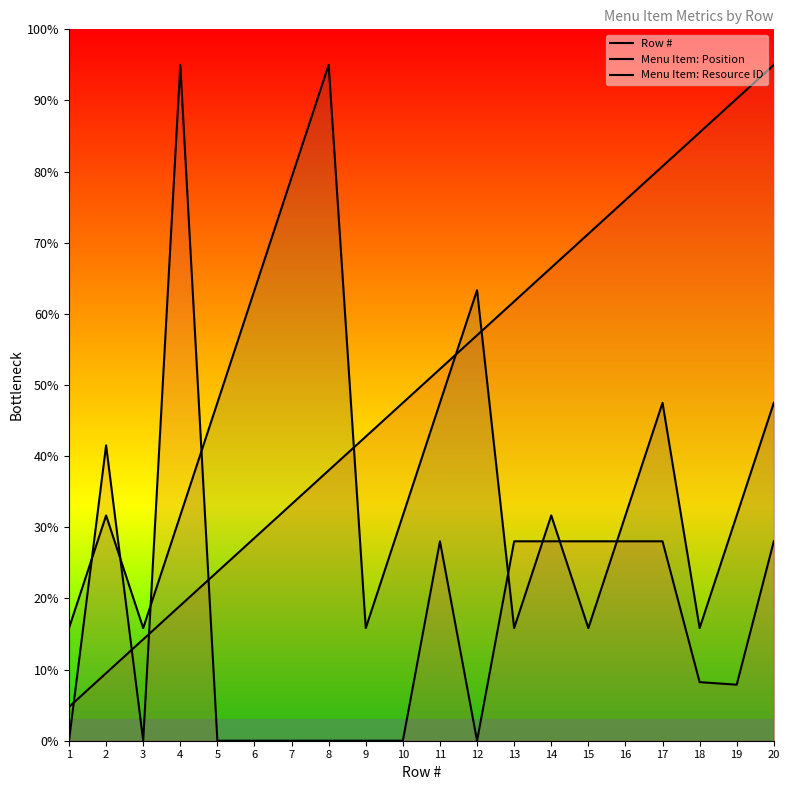

Is it true that Menu Item: Position equals 47.5 at 11?

True